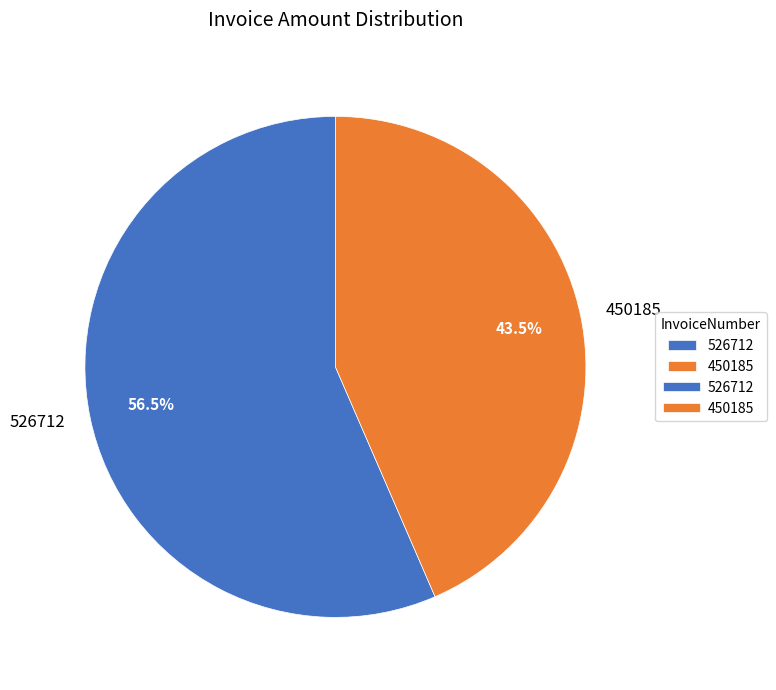

Does 526712 represent more than half of the total?

Yes